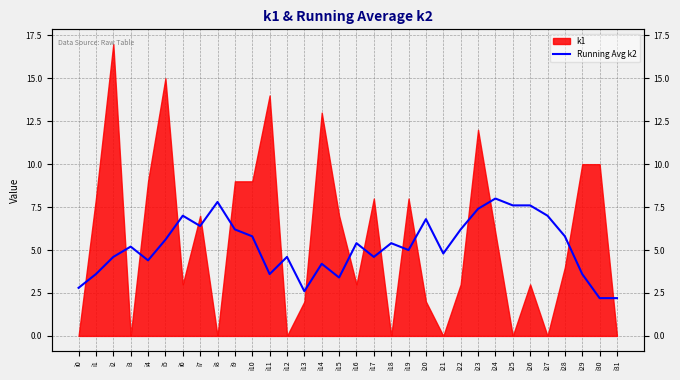

How many data points are above 5?

17